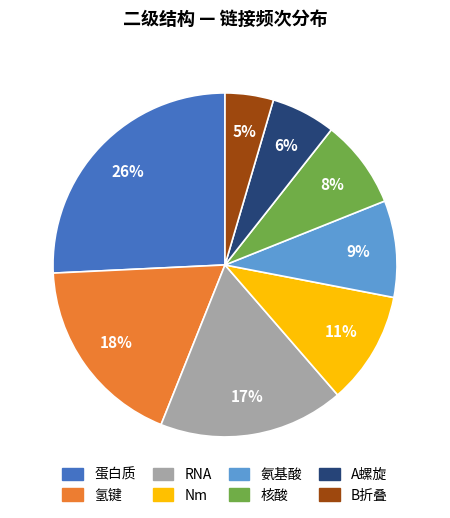

Is 蛋白质 the majority of the pie?

No